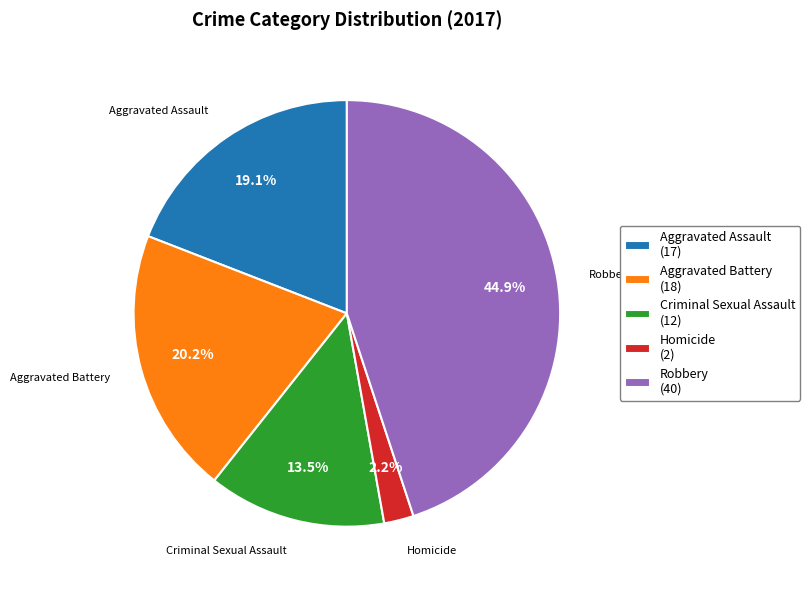

To the nearest percent, what is the combined percentage of Aggravated Assault and Robbery?

64%